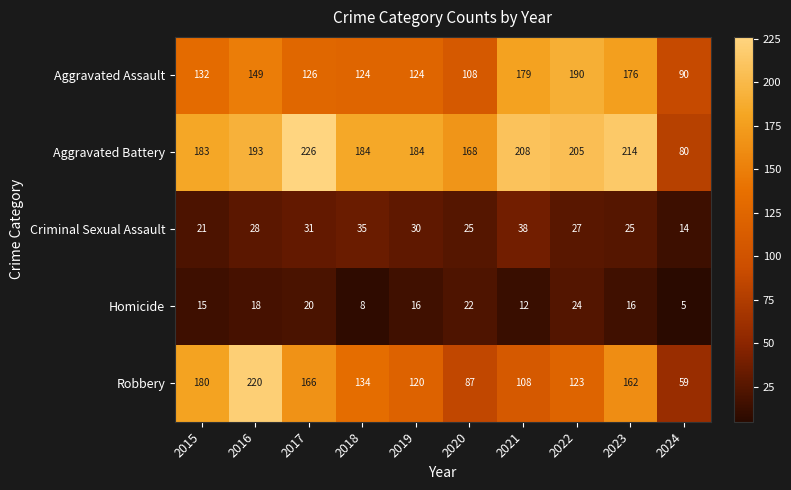

Which series has the largest total across all categories?

Aggravated Battery